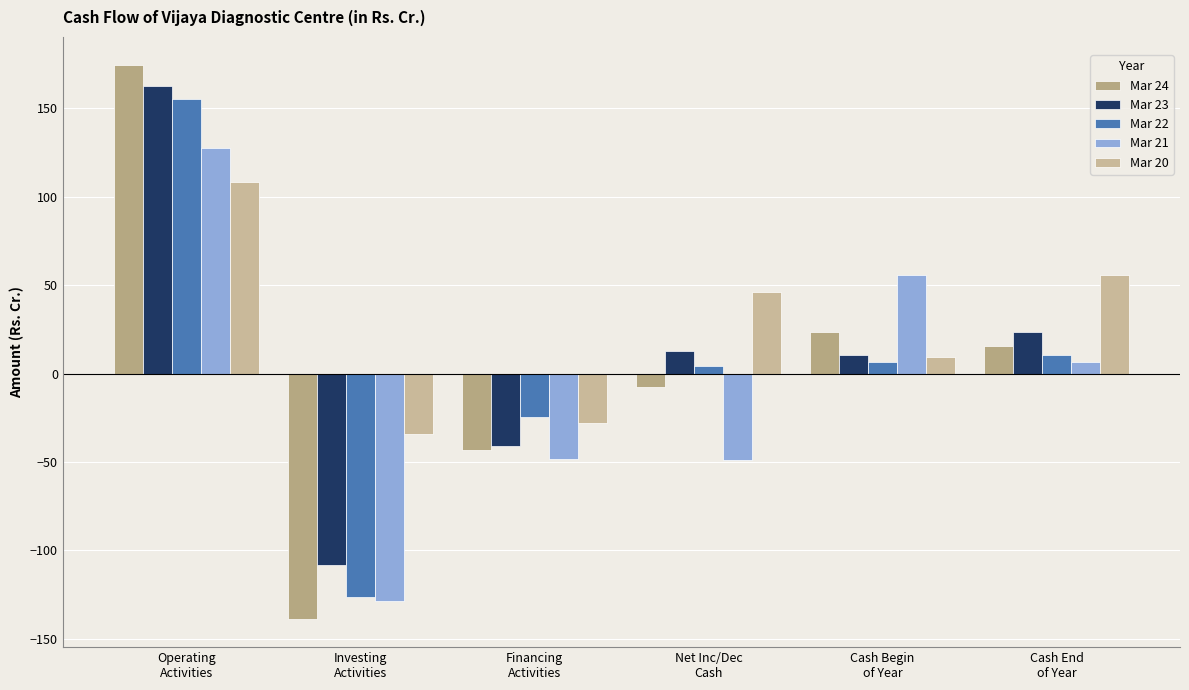

Which label corresponds to the smallest value in the chart?

Investing
Activities